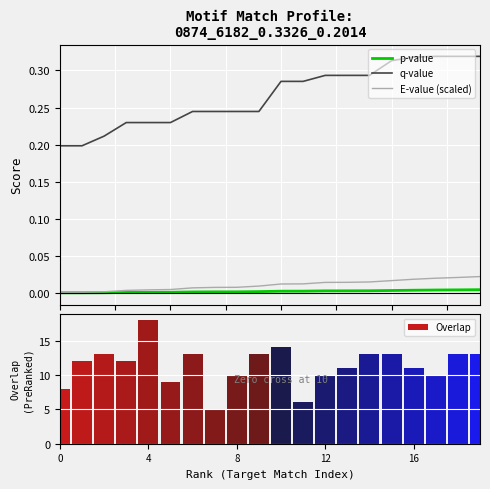

True or false: E-value (scaled) and q-value intersect in this chart.

False